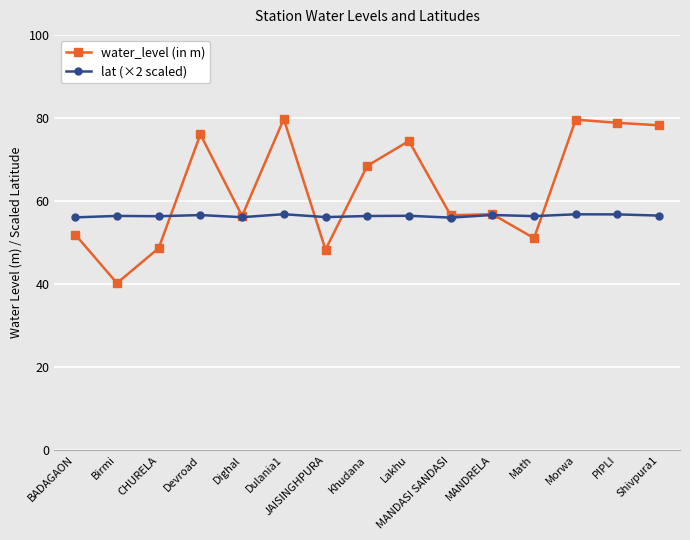

Is it true that water_level (in m) equals 49.9 at Lakhu?

False